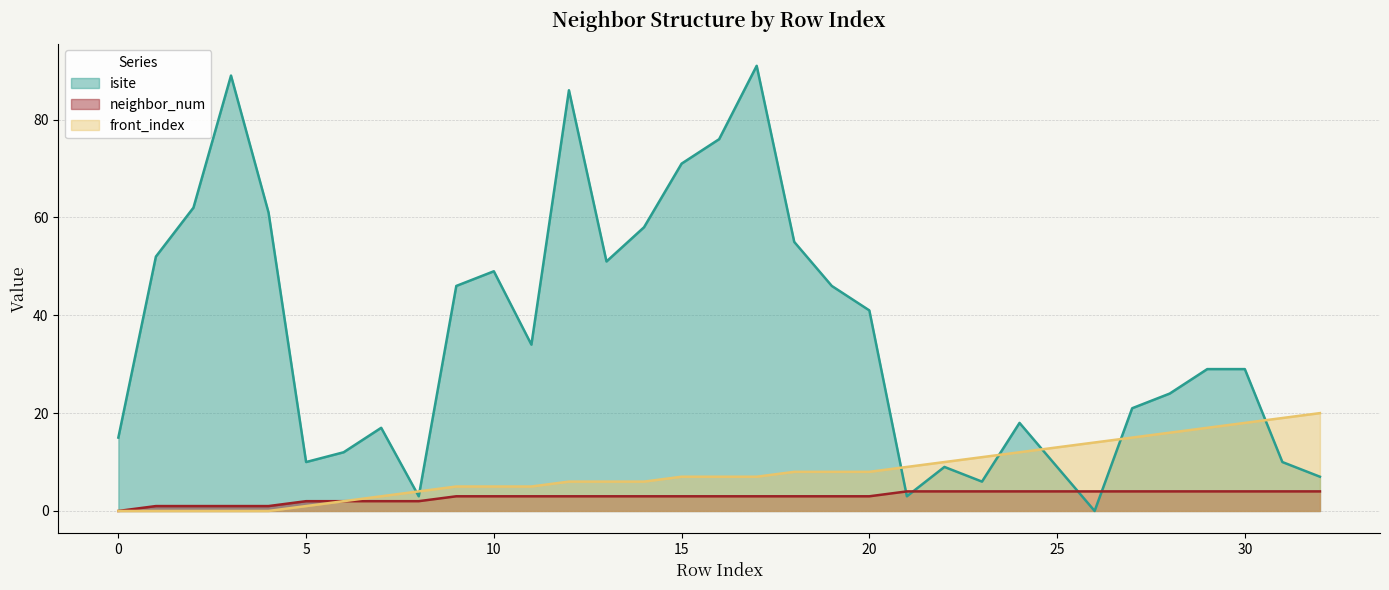

What is the difference between the maximum and minimum values in the isite series?

91